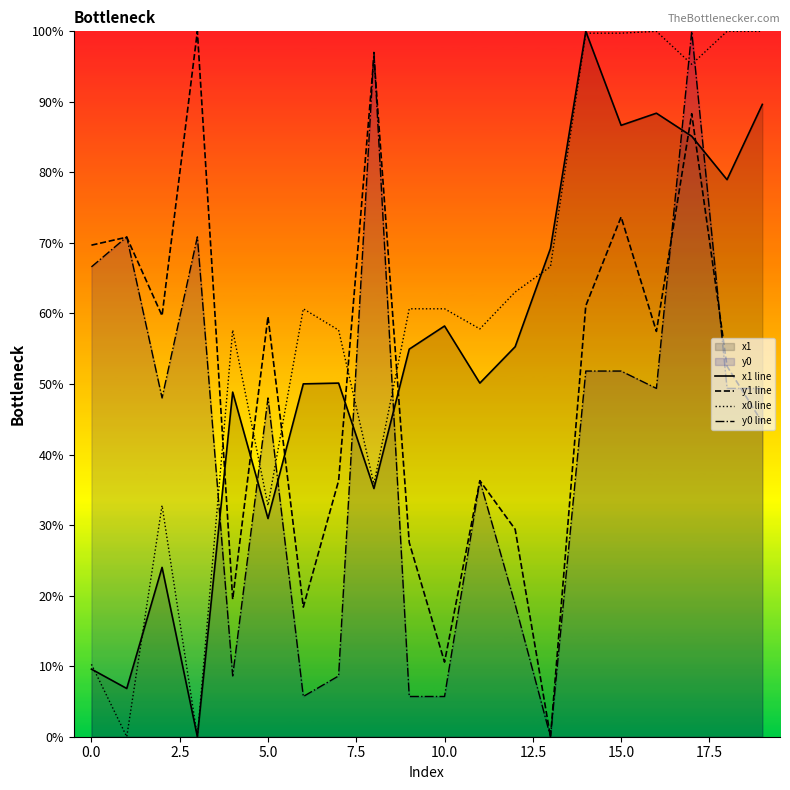

Which series has the largest total across all categories?

x0 line